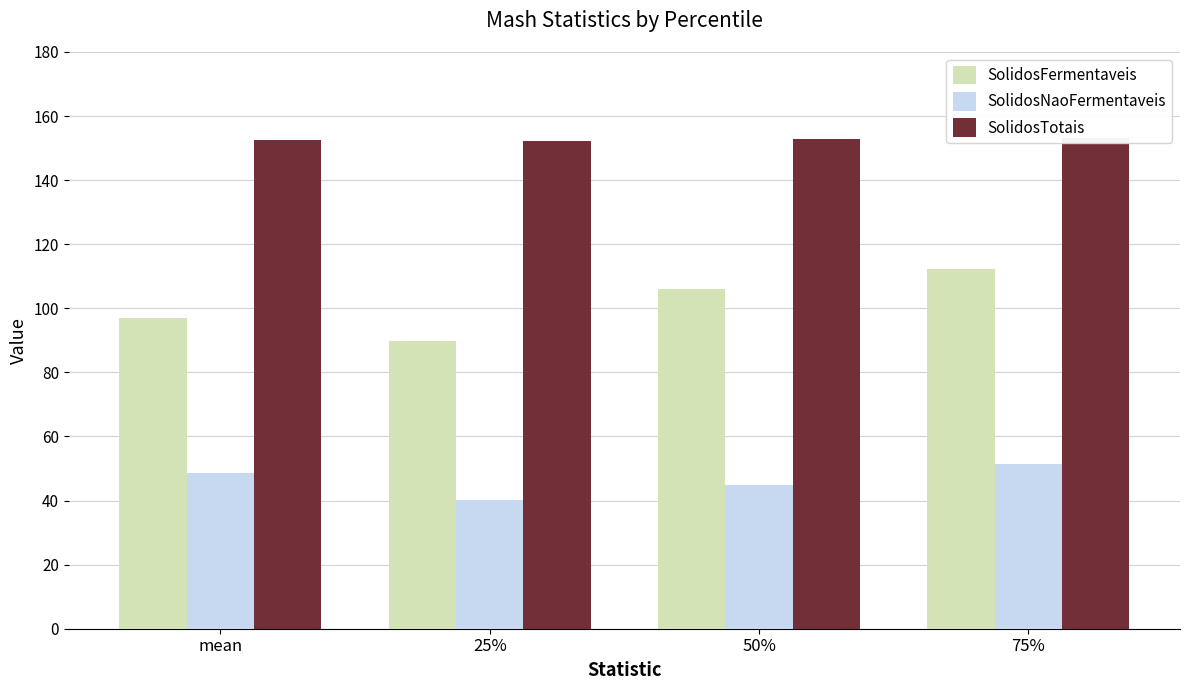

Which category has the highest value in the SolidosFermentaveis series?

75%